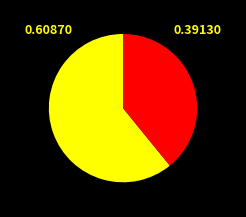

How many segments does this pie chart have?

2